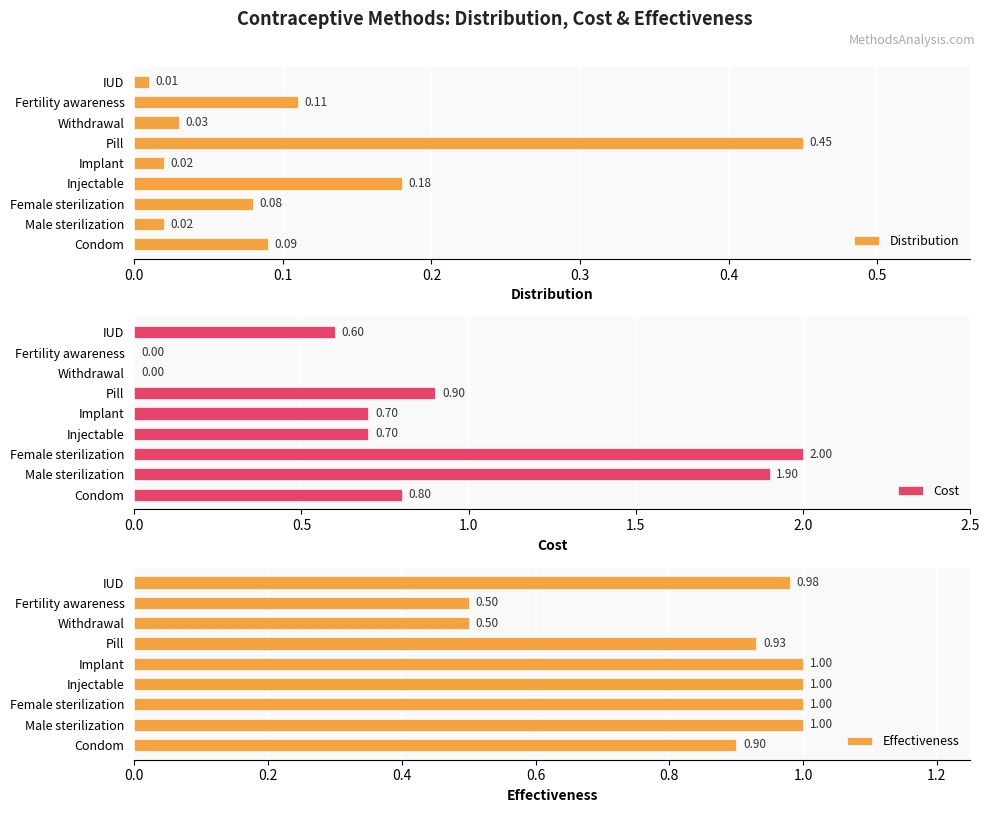

What is the value of the Distribution bar at the 6th from the left?

0.5